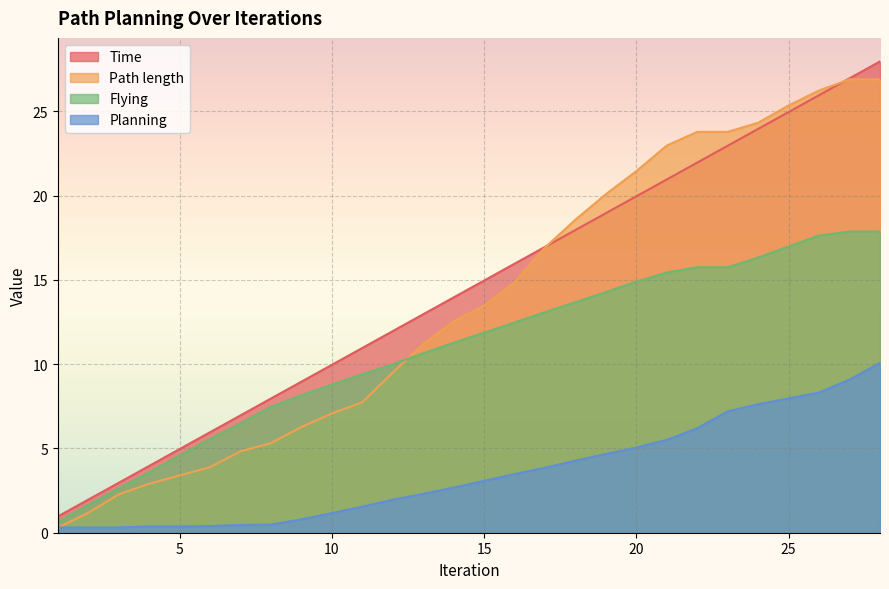

What is the value of the Time point at the 20th from the left?

20.0